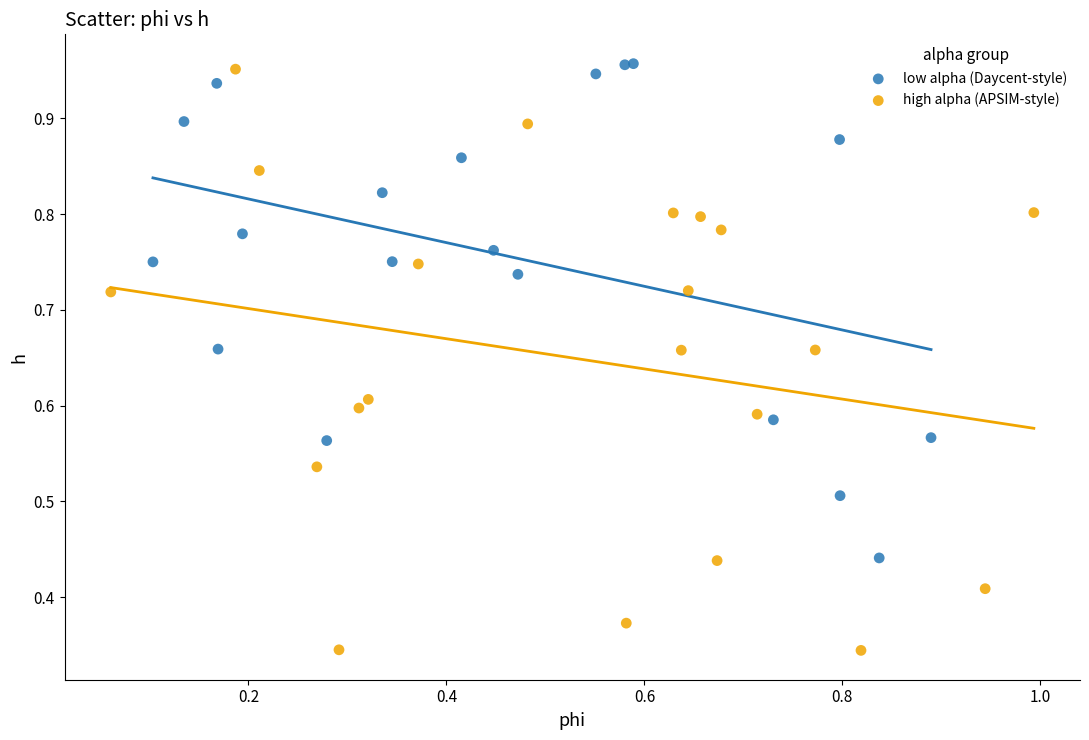

Which series reaches the maximum Y coordinate?

low alpha (Daycent-style)